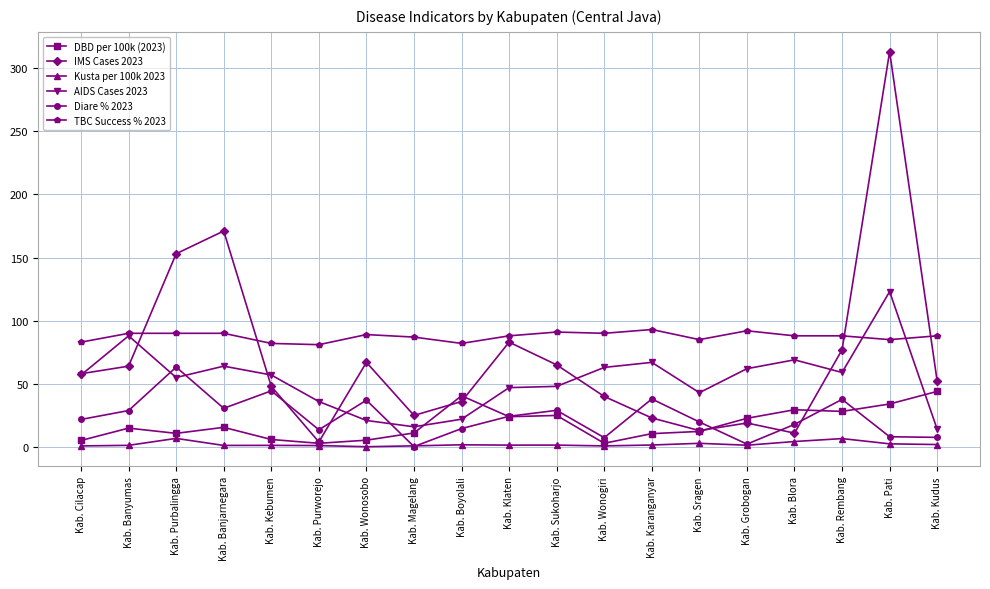

True or false: AIDS Cases 2023 and DBD per 100k (2023) intersect in this chart.

True